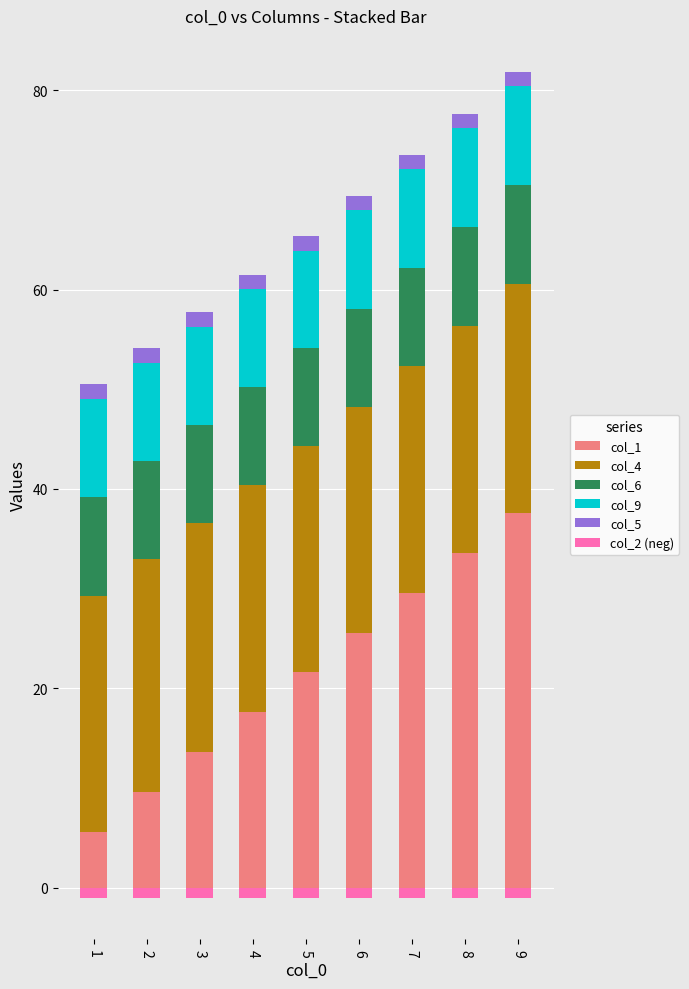

Which category has the highest value in the col_9 series?

7